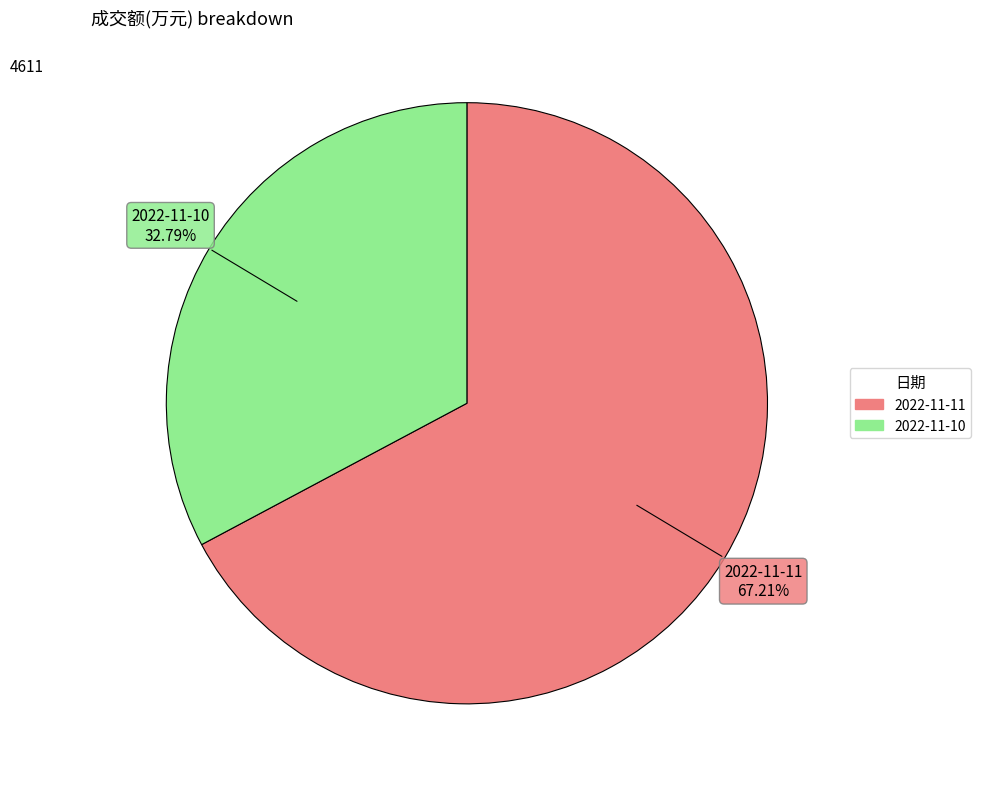

To the nearest percent, what percentage of the pie is 2022-11-10?

33%